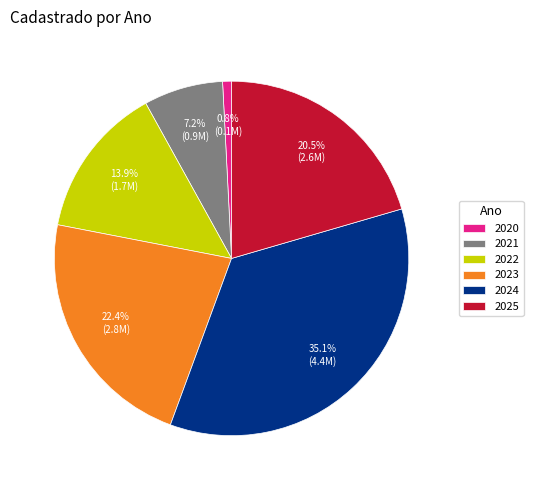

To the nearest percent, what is the difference between the largest and smallest slice percentages?

34%